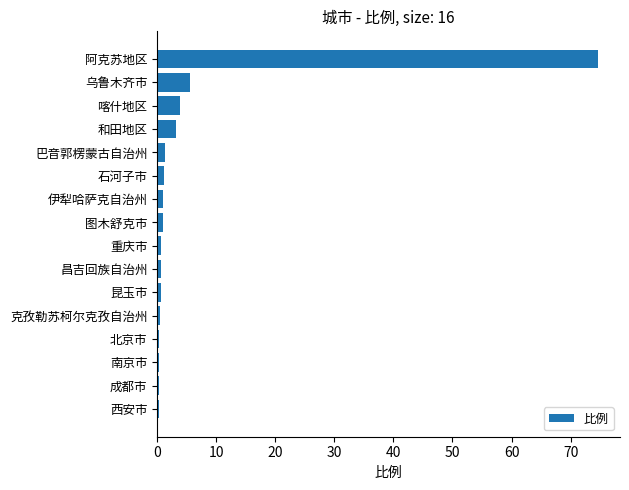

What is the difference between the maximum and minimum values?

74.4